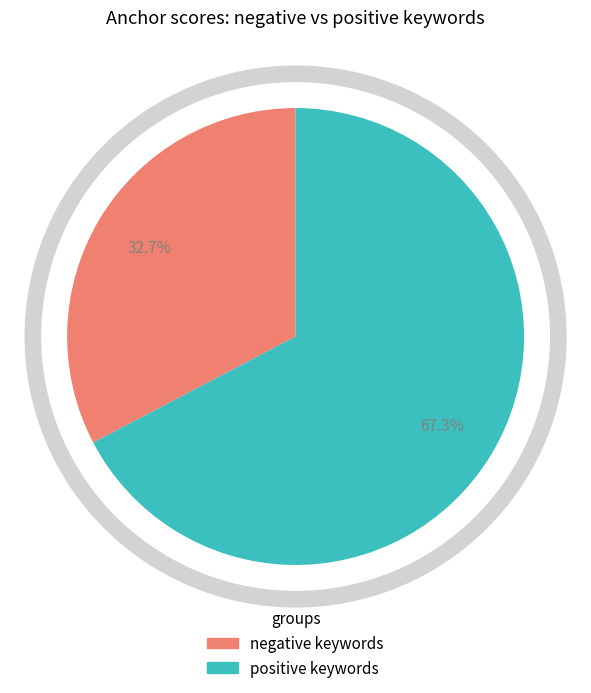

Combined, what portion of the pie is negative keywords and positive keywords?

100.0%